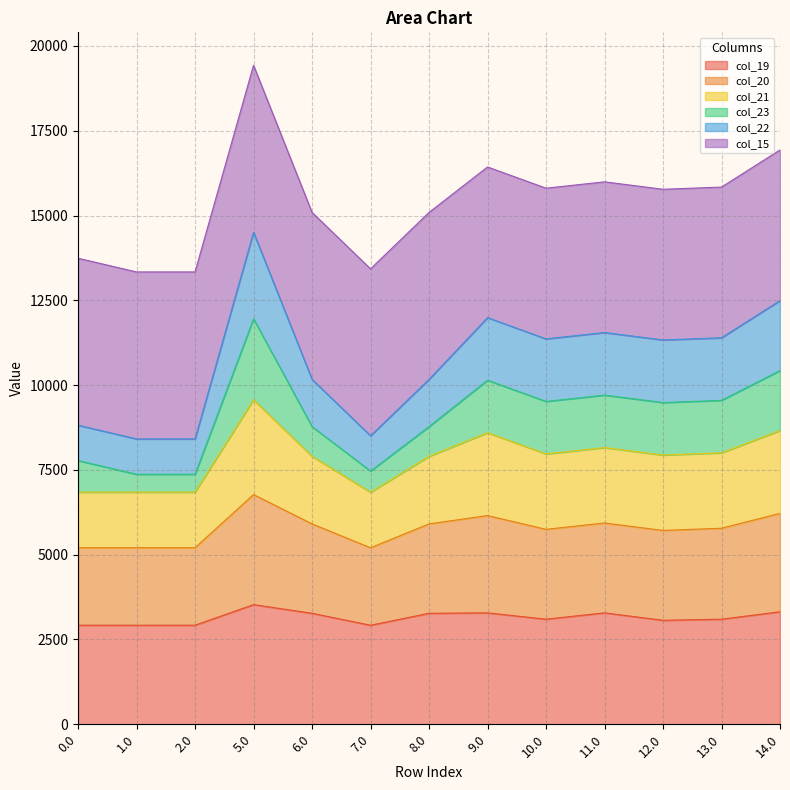

What is the highest value of the col_19 series?

3528.3